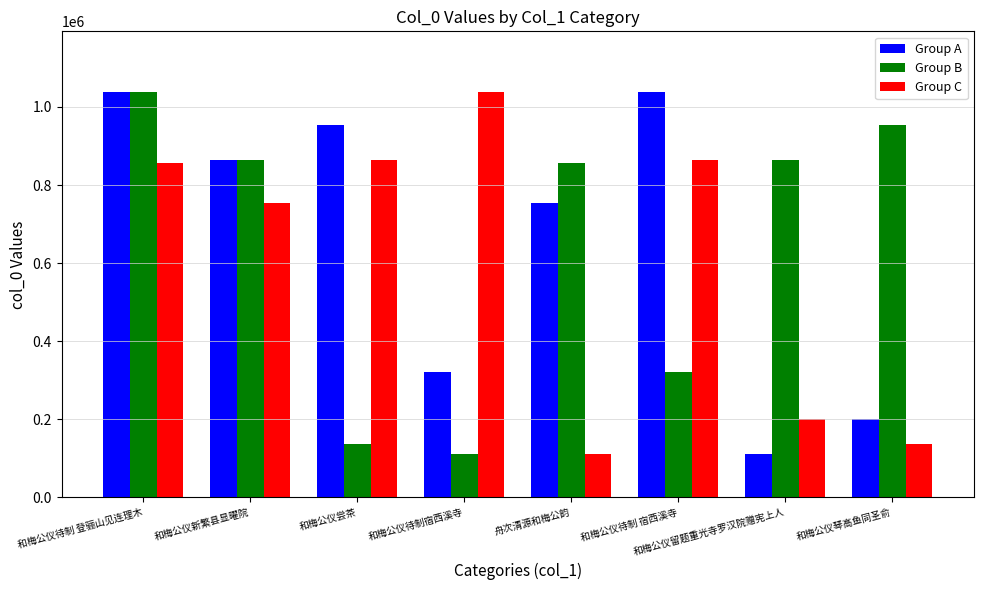

What position from the right is 和梅公仪琴高鱼同圣俞?

1